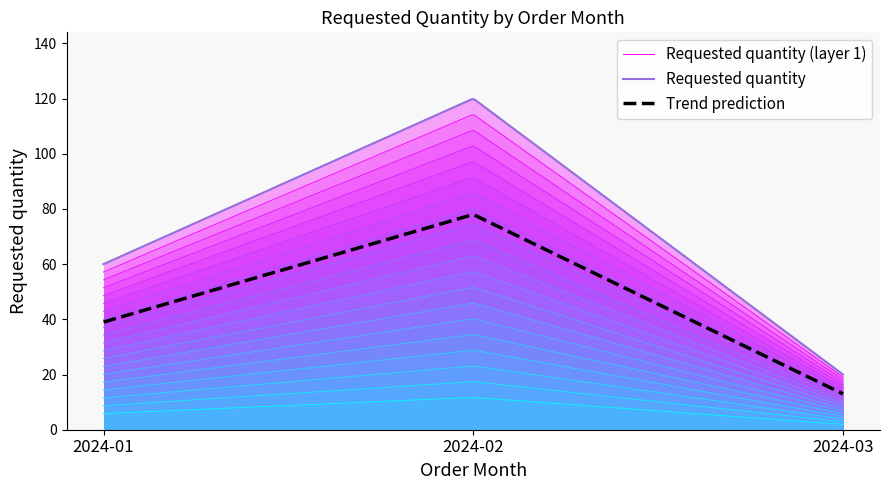

Is it true that the value at 2024-01 is 85?

False